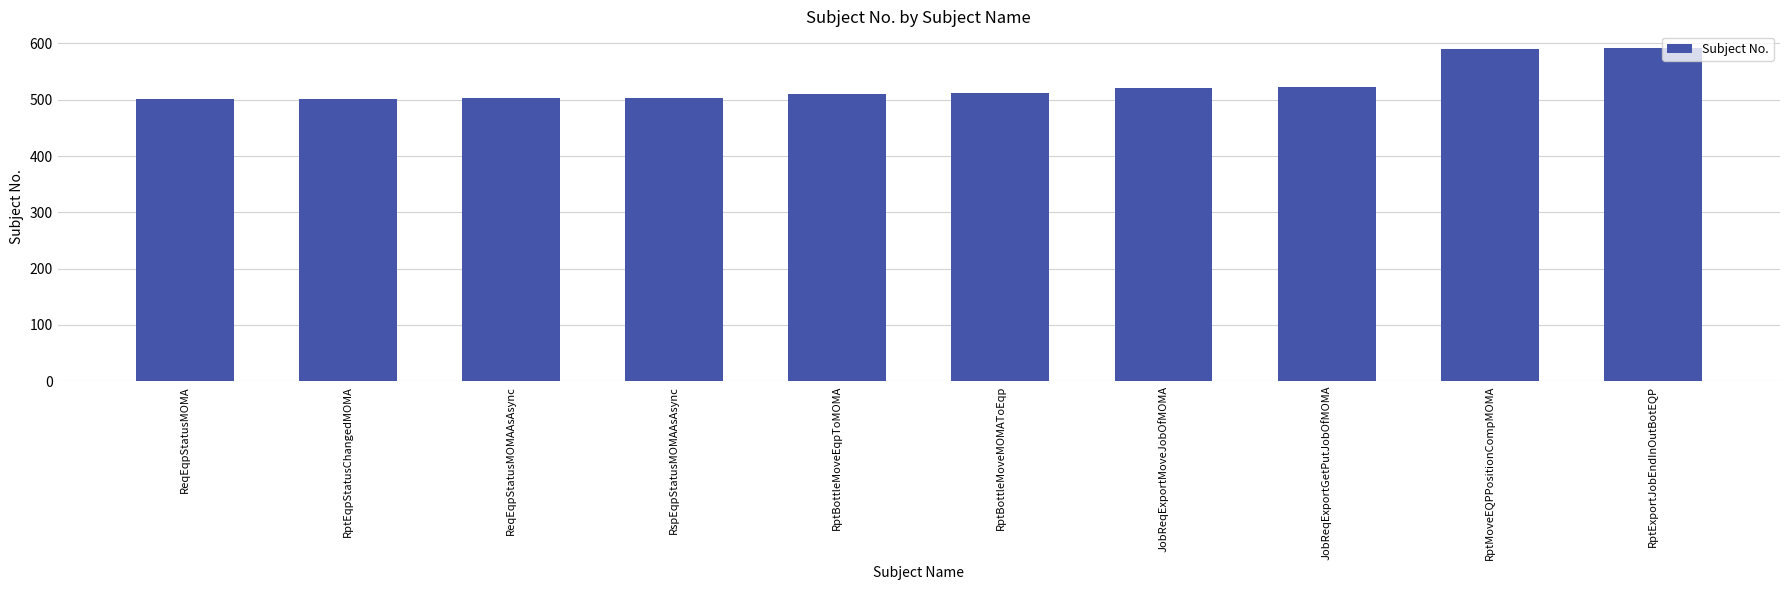

What is the greatest value displayed?

592